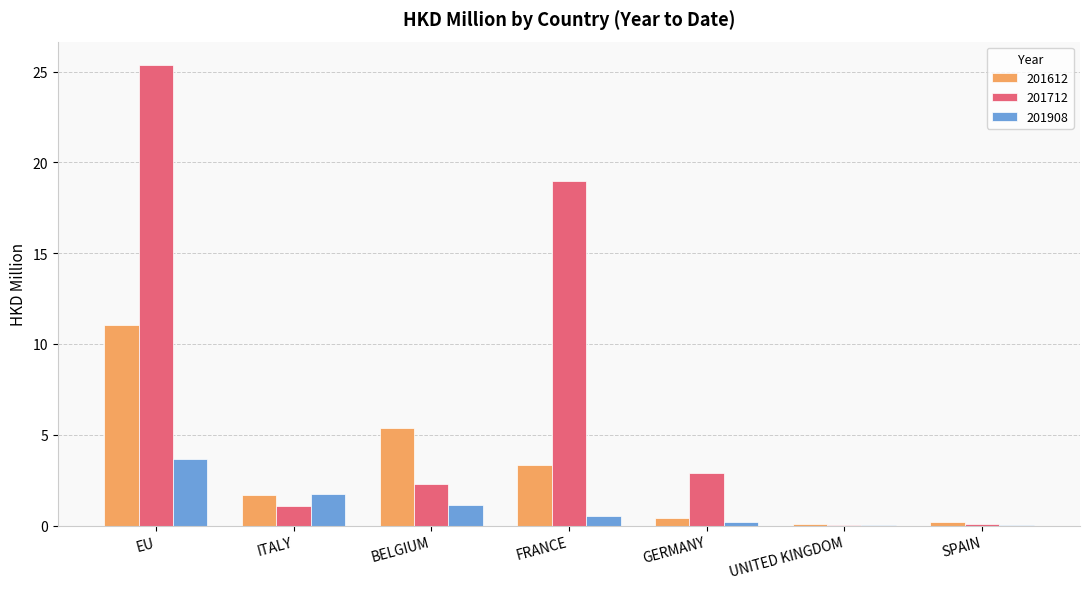

What is the spread (max minus min) of values at GERMANY?

2.7